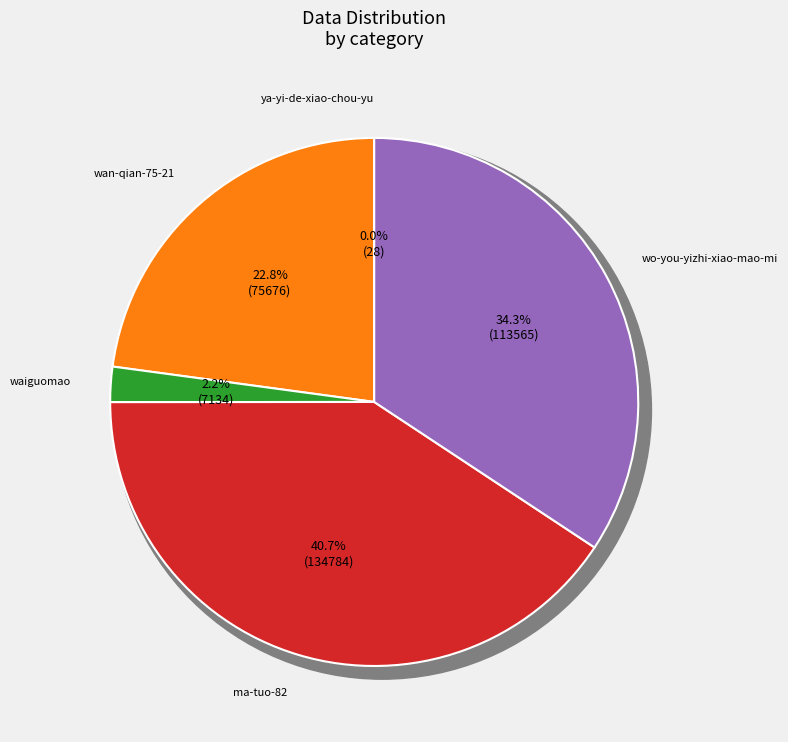

What is the change in value from ma-tuo-82 to wo-you-yizhi-xiao-mao-mi?

-21219